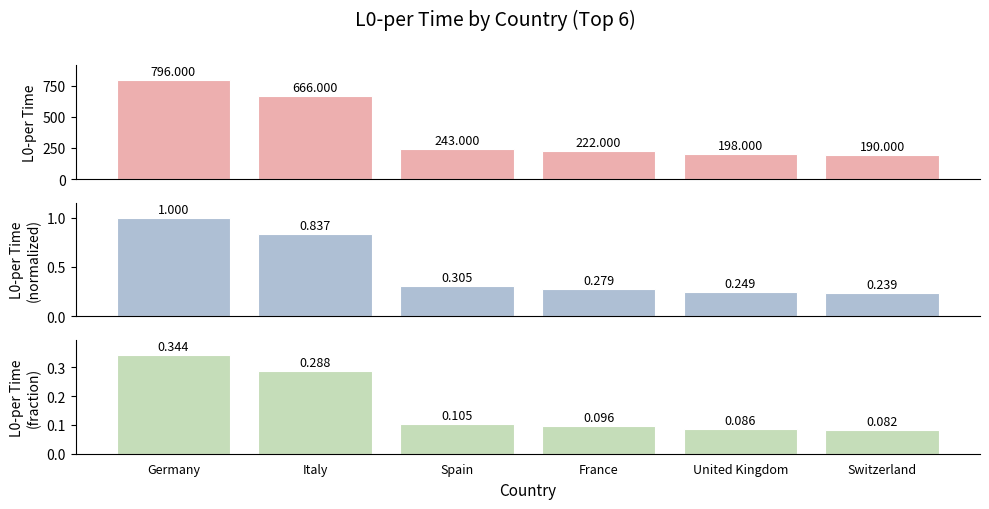

What is the average value of the L0-per Time
(normalized) series?

0.5